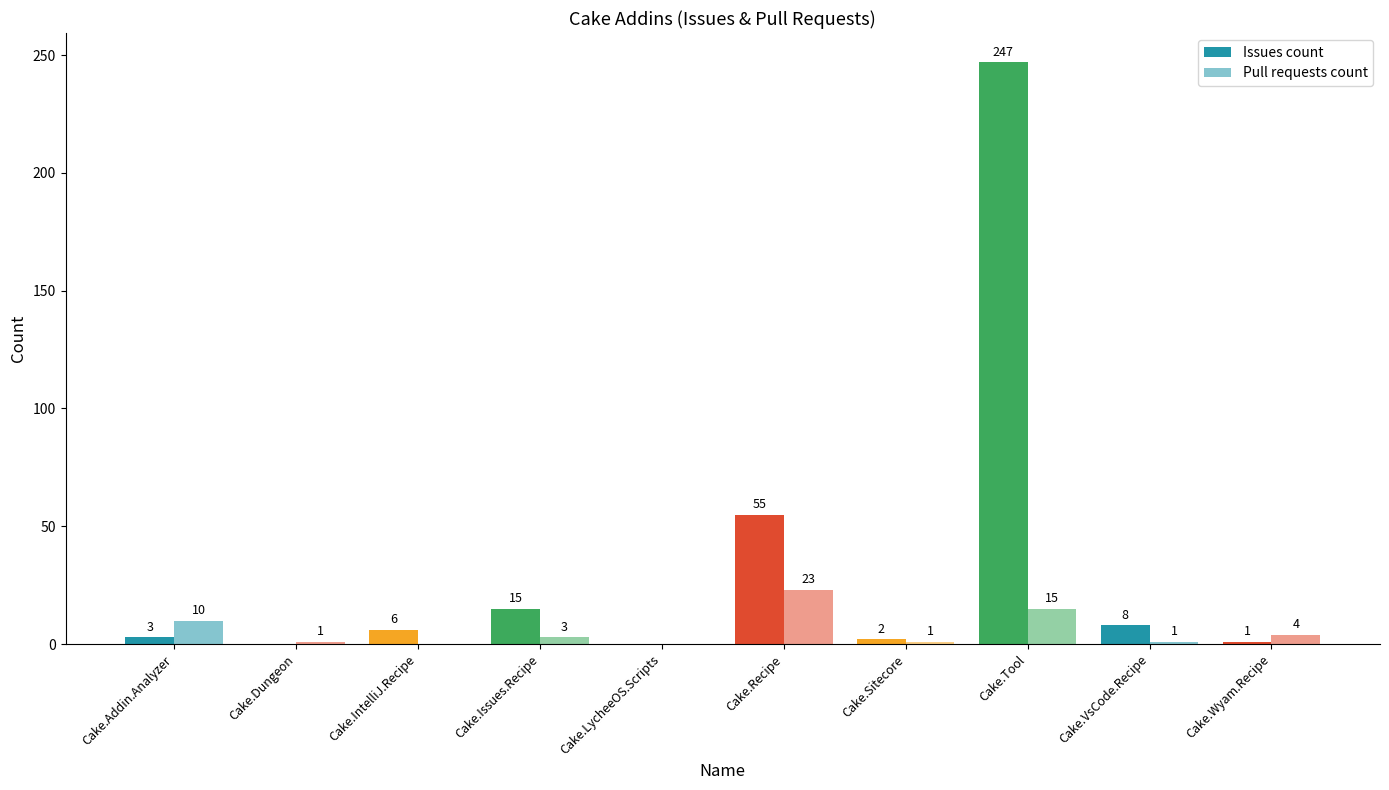

How many positive values does the Pull requests count series have?

8